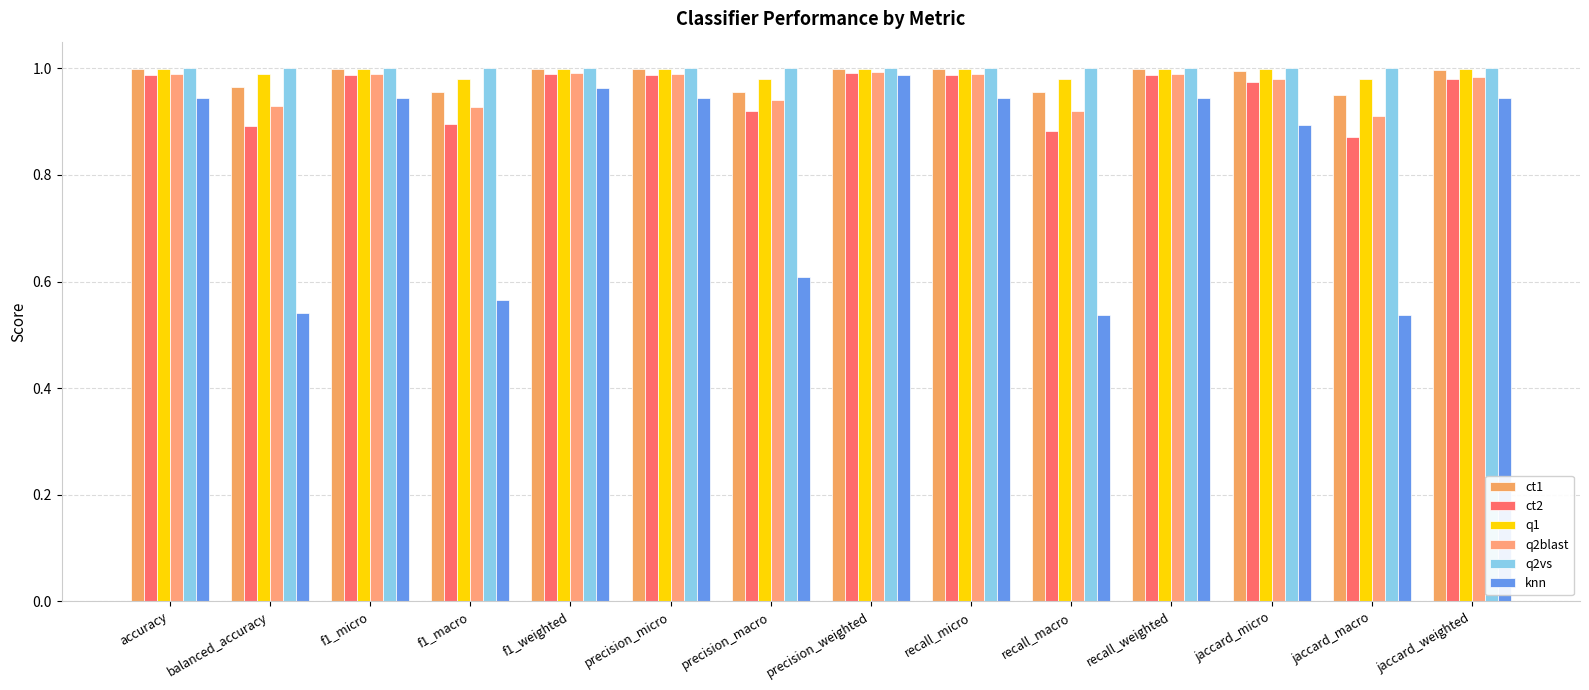

Reading right to left, list all the values displayed in this chart.

ct1: jaccard_weighted=1.0	jaccard_macro=1.0	jaccard_micro=1.0	recall_weighted=1.0	recall_macro=1.0	recall_micro=1.0	precision_weighted=1.0	precision_macro=1.0	precision_micro=1.0	f1_weighted=1.0	f1_macro=1.0	f1_micro=1.0	balanced_accuracy=1.0	accuracy=1.0
ct2: jaccard_weighted=1.0	jaccard_macro=0.9	jaccard_micro=1.0	recall_weighted=1.0	recall_macro=0.9	recall_micro=1.0	precision_weighted=1.0	precision_macro=0.9	precision_micro=1.0	f1_weighted=1.0	f1_macro=0.9	f1_micro=1.0	balanced_accuracy=0.9	accuracy=1.0
q1: jaccard_weighted=1.0	jaccard_macro=1.0	jaccard_micro=1.0	recall_weighted=1.0	recall_macro=1.0	recall_micro=1.0	precision_weighted=1.0	precision_macro=1.0	precision_micro=1.0	f1_weighted=1.0	f1_macro=1.0	f1_micro=1.0	balanced_accuracy=1.0	accuracy=1.0
q2blast: jaccard_weighted=1.0	jaccard_macro=0.9	jaccard_micro=1.0	recall_weighted=1.0	recall_macro=0.9	recall_micro=1.0	precision_weighted=1.0	precision_macro=0.9	precision_micro=1.0	f1_weighted=1.0	f1_macro=0.9	f1_micro=1.0	balanced_accuracy=0.9	accuracy=1.0
q2vs: jaccard_weighted=1.0	jaccard_macro=1.0	jaccard_micro=1.0	recall_weighted=1.0	recall_macro=1.0	recall_micro=1.0	precision_weighted=1.0	precision_macro=1.0	precision_micro=1.0	f1_weighted=1.0	f1_macro=1.0	f1_micro=1.0	balanced_accuracy=1.0	accuracy=1.0
knn: jaccard_weighted=0.9	jaccard_macro=0.5	jaccard_micro=0.9	recall_weighted=0.9	recall_macro=0.5	recall_micro=0.9	precision_weighted=1.0	precision_macro=0.6	precision_micro=0.9	f1_weighted=1.0	f1_macro=0.6	f1_micro=0.9	balanced_accuracy=0.5	accuracy=0.9